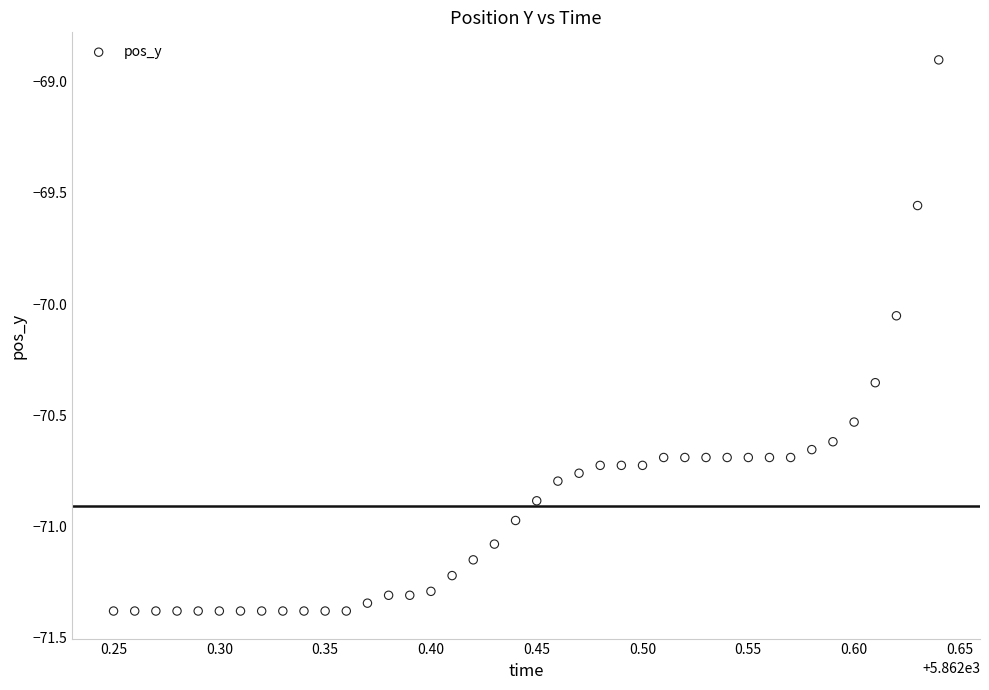

What is the range of X values (max minus min)?

0.4